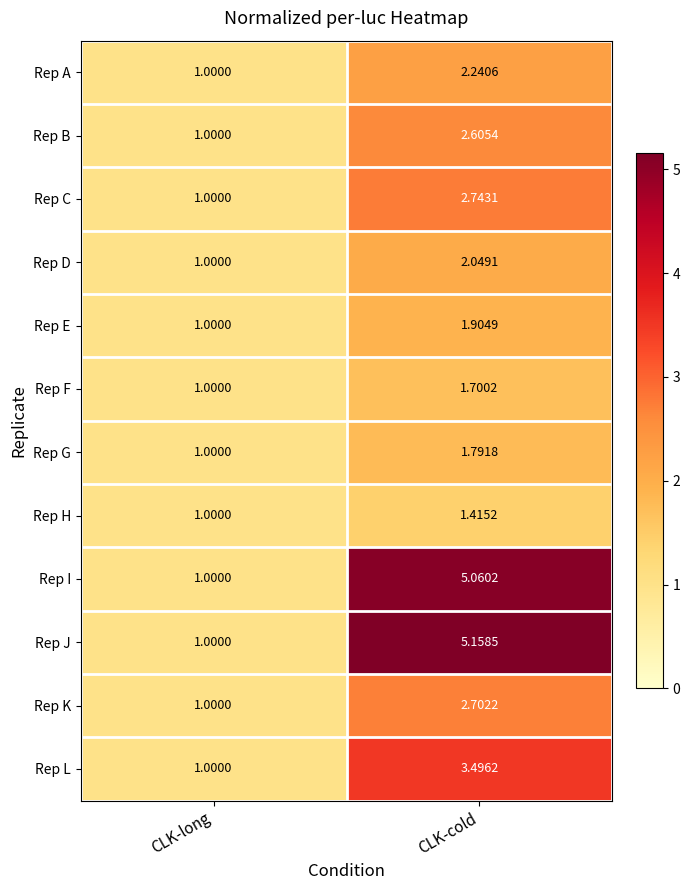

How many distinct data groups are displayed?

12